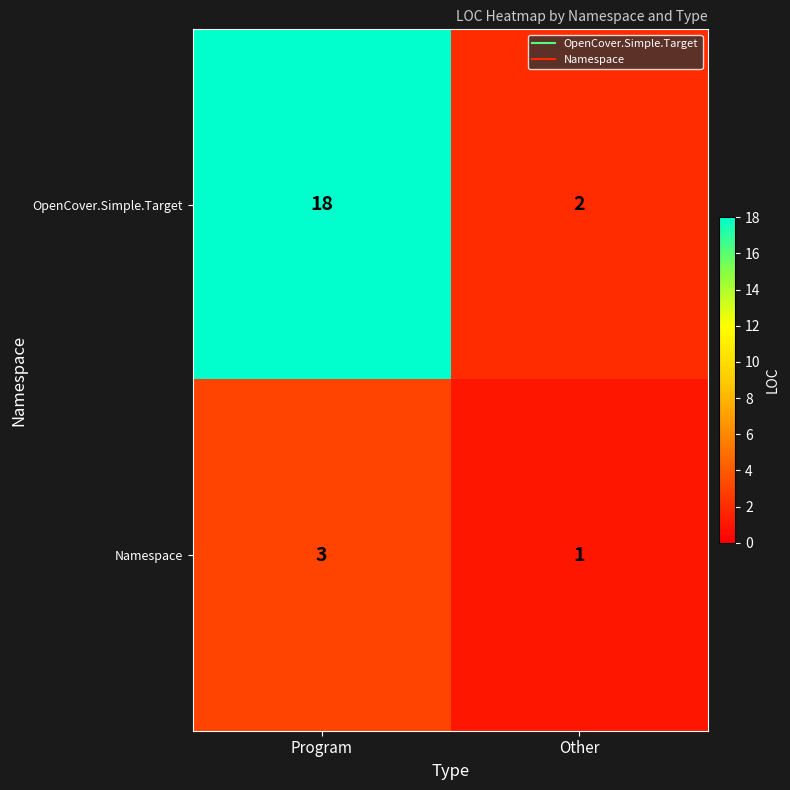

List the series in order of their peak value, highest first.

OpenCover.Simple.Target, Namespace